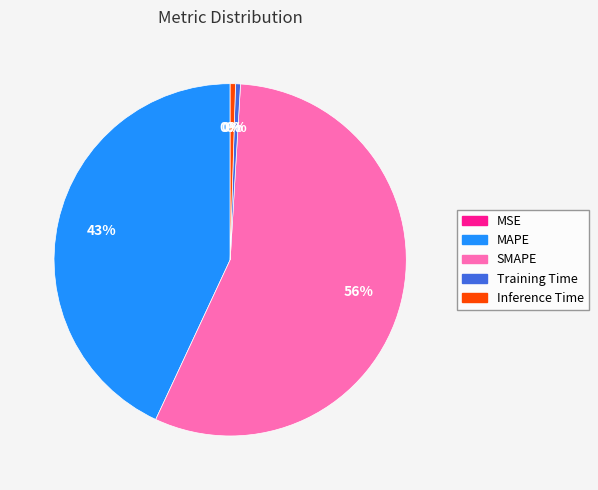

What is the largest slice in the pie chart?

SMAPE